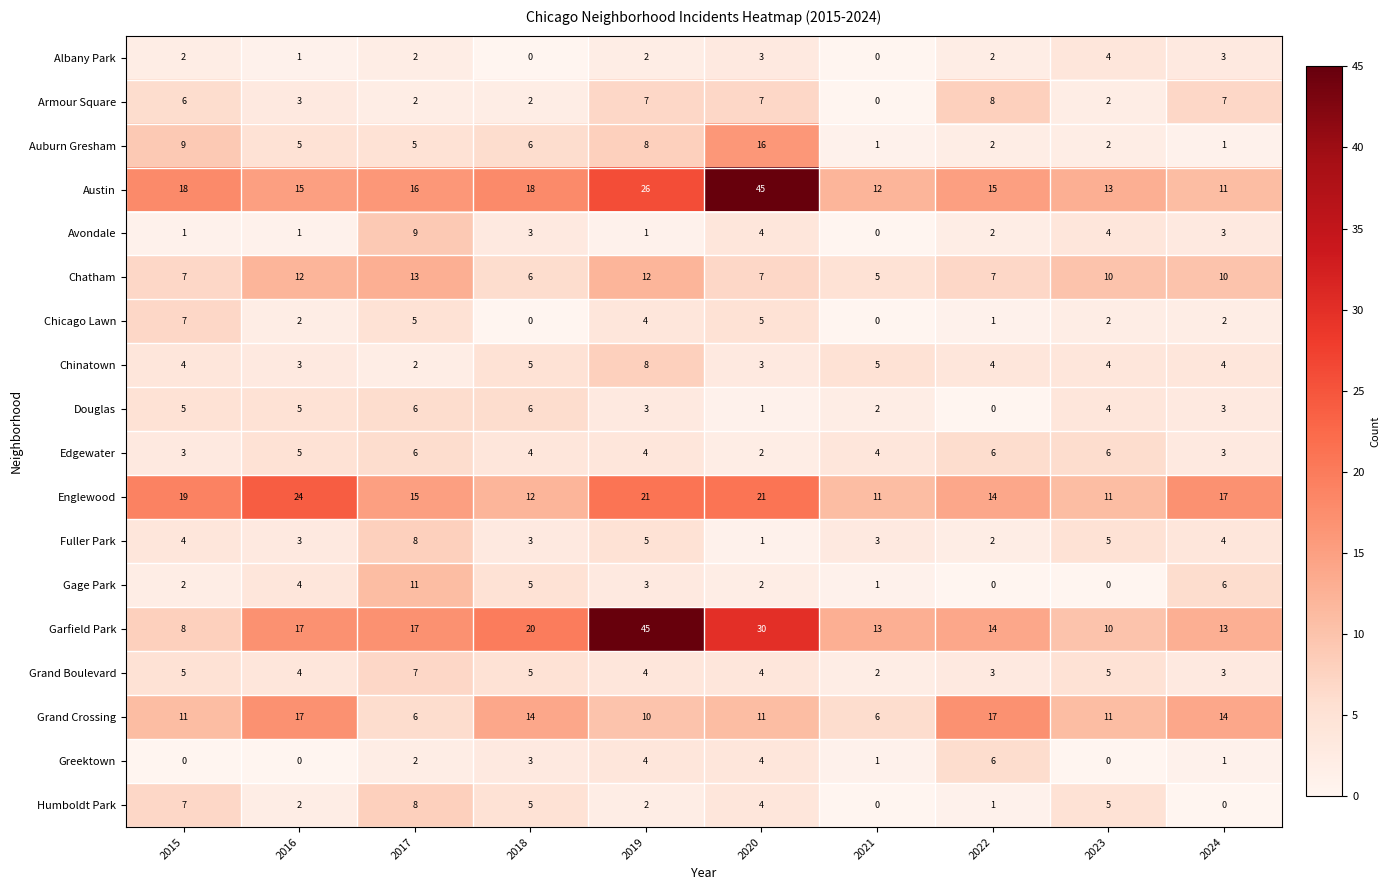

The value of Chinatown at 2024 is 6. True or false?

False